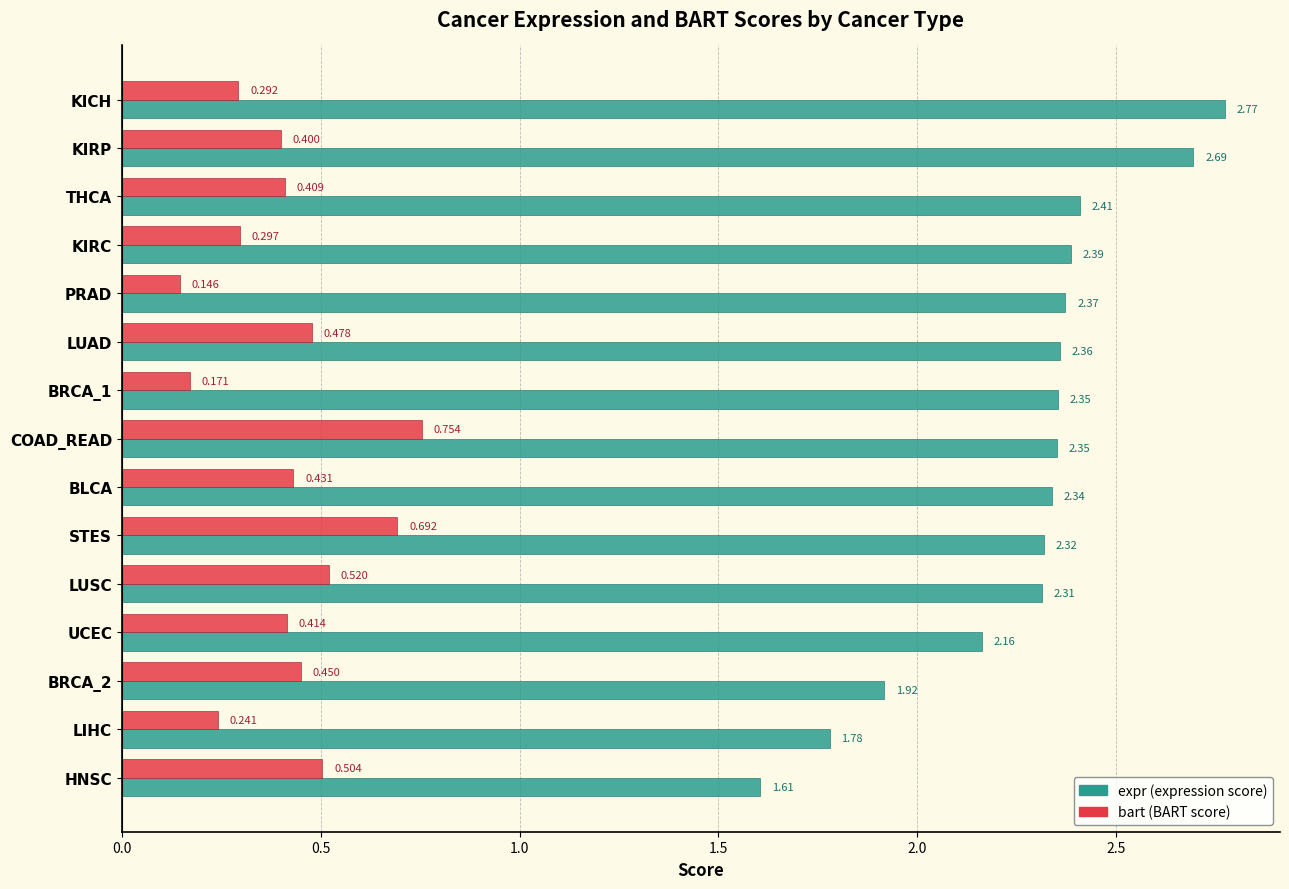

How many series are shown in this chart?

2